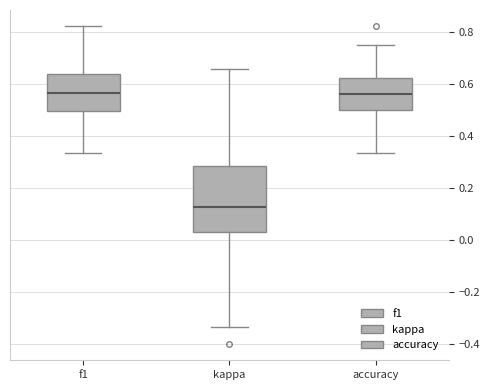

Where does the lower whisker of the box for accuracy end on the y-axis? The values are not printed on the chart, so give them approximately, as read against the axis.

0.34